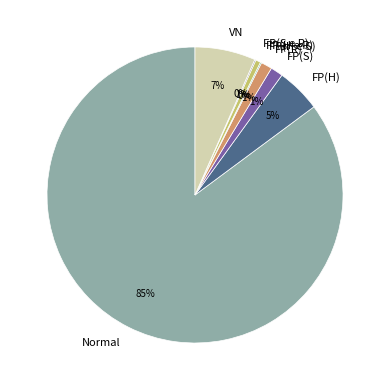

Do FP(H e R) and FP(S) together represent more than half of the pie?

No